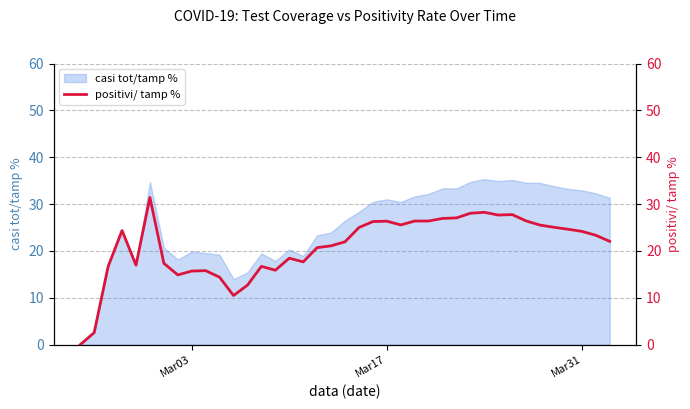

Between Mar17 and Mar03, which is larger?

Mar17